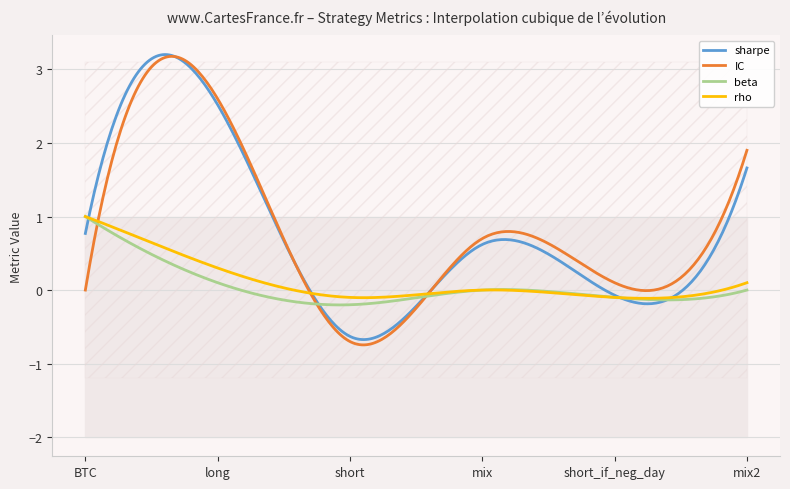

How many lines are shown in the chart?

4